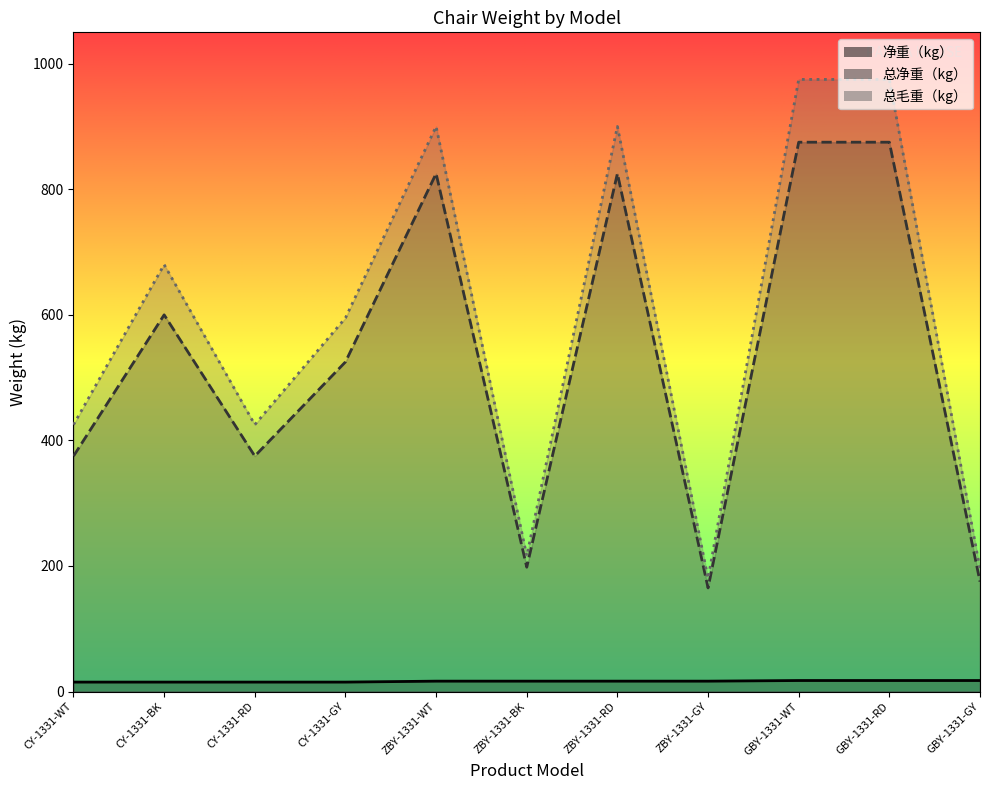

Where is the first local maximum for 总毛重（kg）?

CY-1331-BK